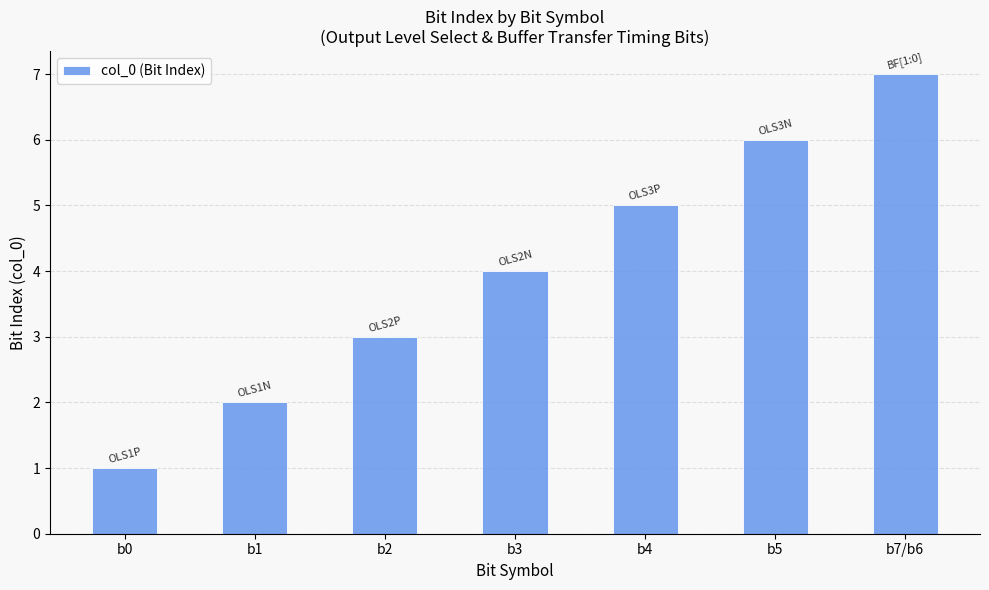

What is the label of the 2nd bar from the right?

b5